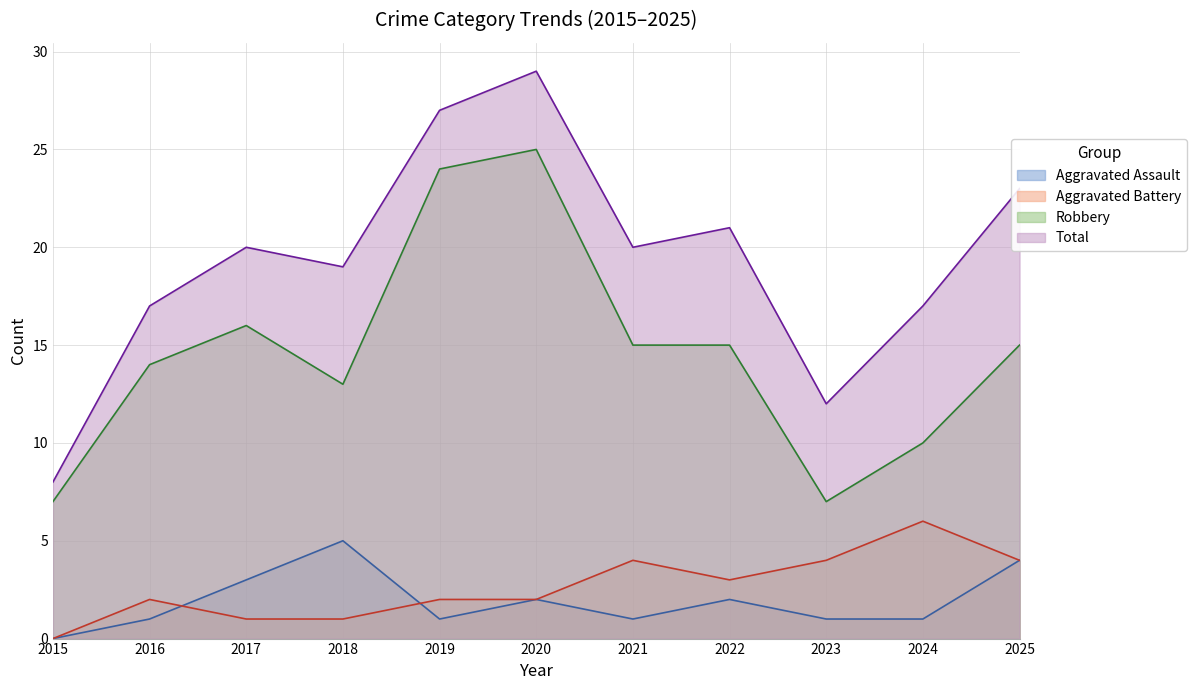

Reading left to right, extract all data points from this chart.

Aggravated Assault: 2015=0	2016=1	2017=3	2018=5	2019=1	2020=2	2021=1	2022=2	2023=1	2024=1	2025=4
Aggravated Battery: 2015=0	2016=2	2017=1	2018=1	2019=2	2020=2	2021=4	2022=3	2023=4	2024=6	2025=4
Robbery: 2015=7	2016=14	2017=16	2018=13	2019=24	2020=25	2021=15	2022=15	2023=7	2024=10	2025=15
Total: 2015=8	2016=17	2017=20	2018=19	2019=27	2020=29	2021=20	2022=21	2023=12	2024=17	2025=23